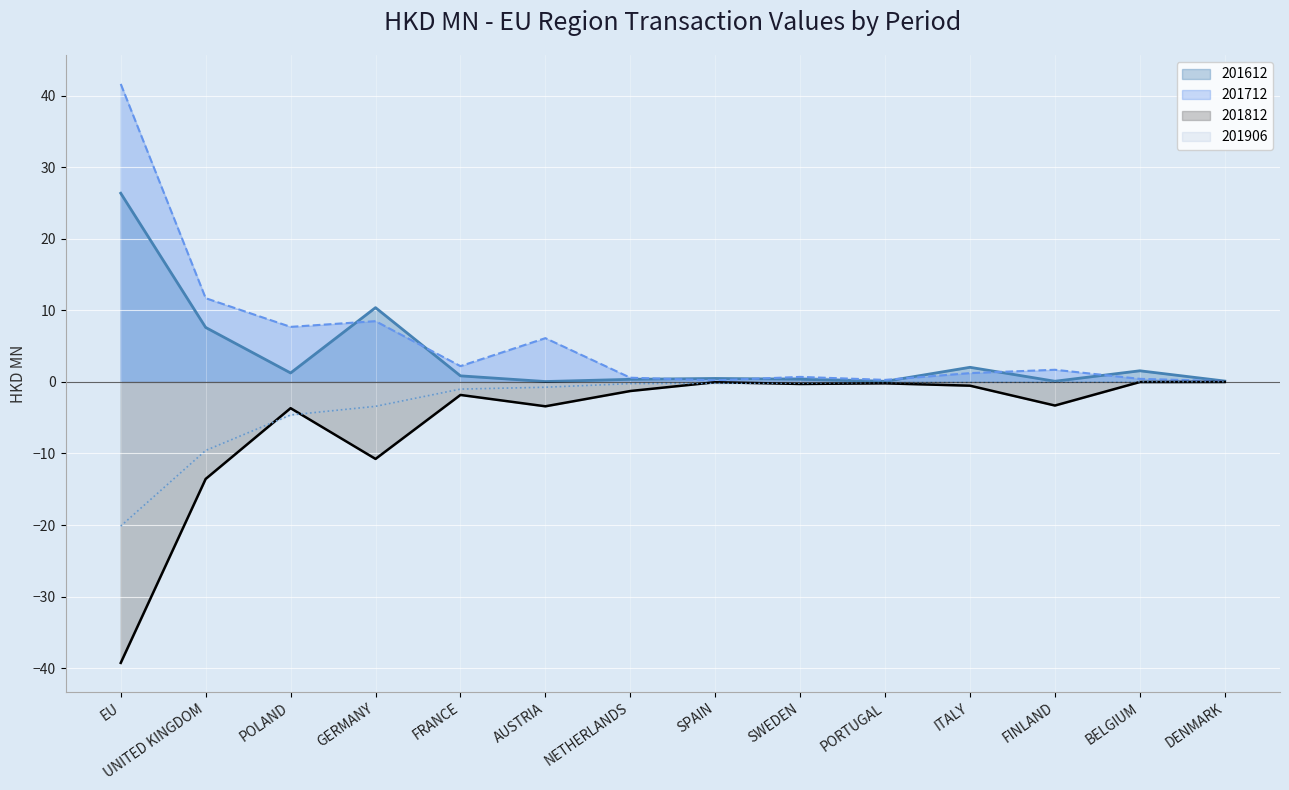

Is it true that 201712 equals 10.5 at AUSTRIA?

False